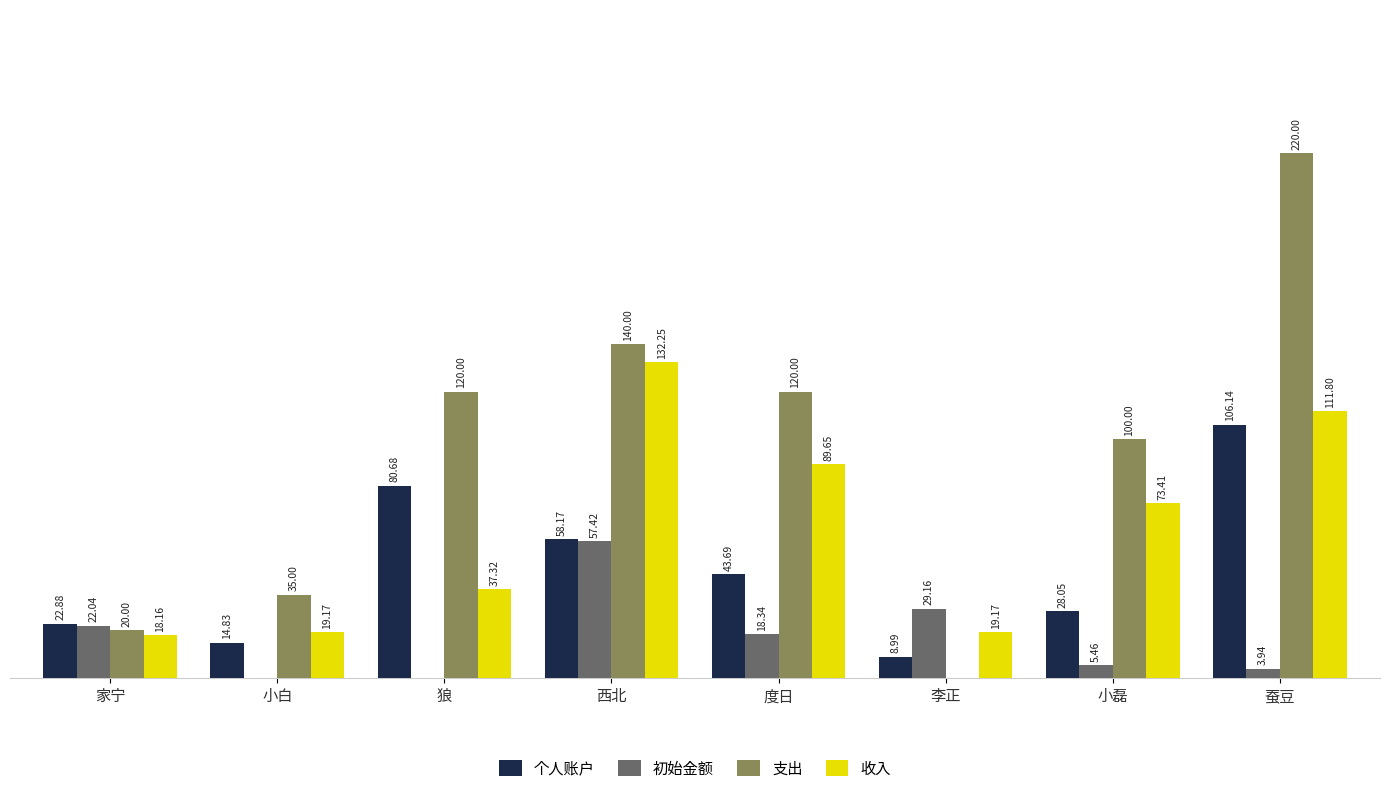

At which category is the sum across all series the highest?

蚕豆